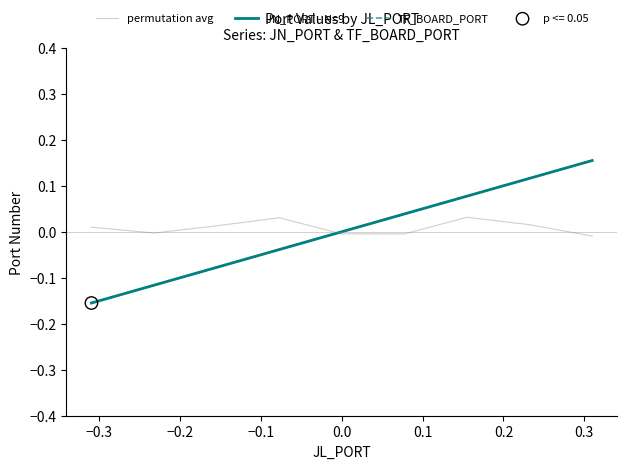

Is this an area chart (filled region under the line)?

No